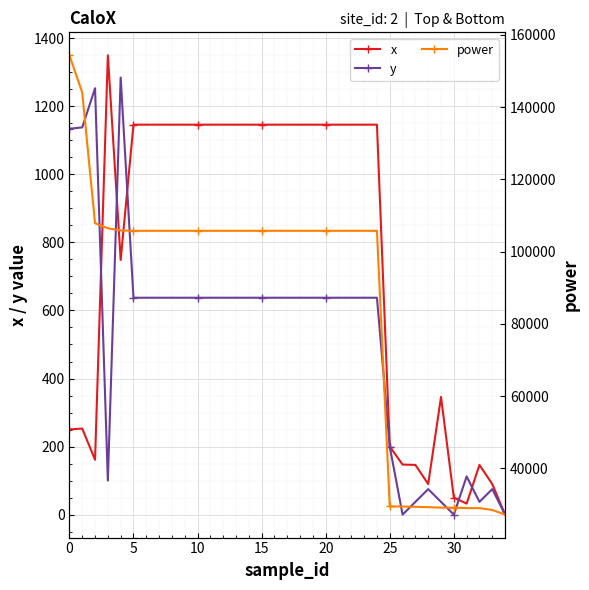

Which series changed the most between 12 and 14?

x